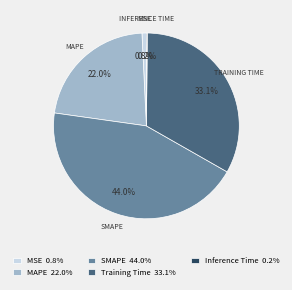

Which category has the biggest portion of the pie?

SMAPE